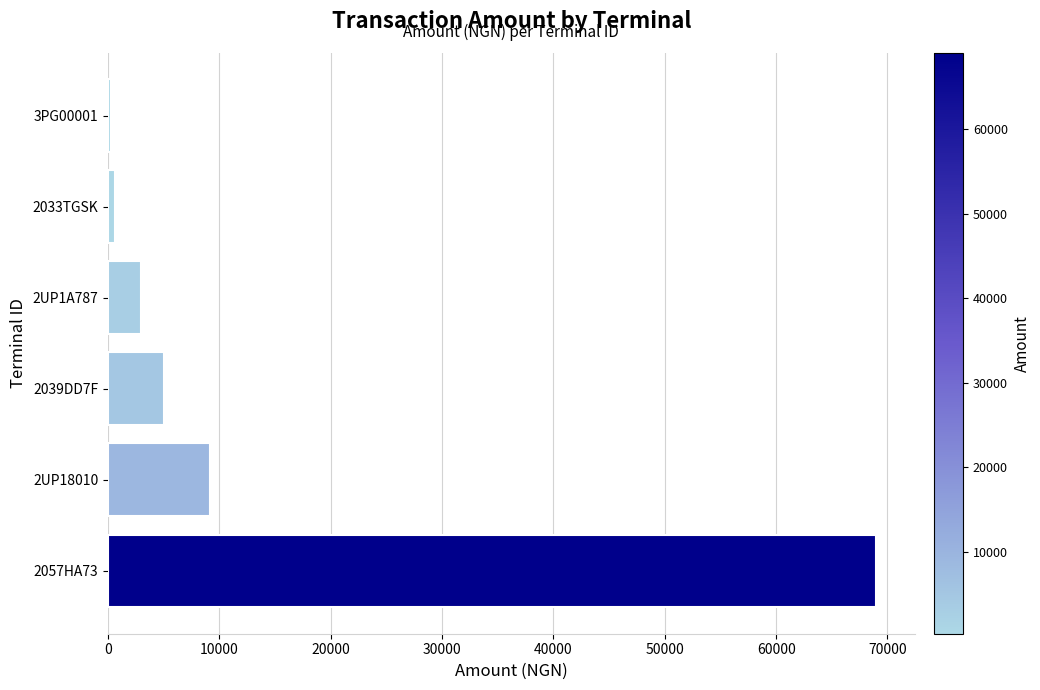

At which category does the chart reach its peak across all series?

2057HA73